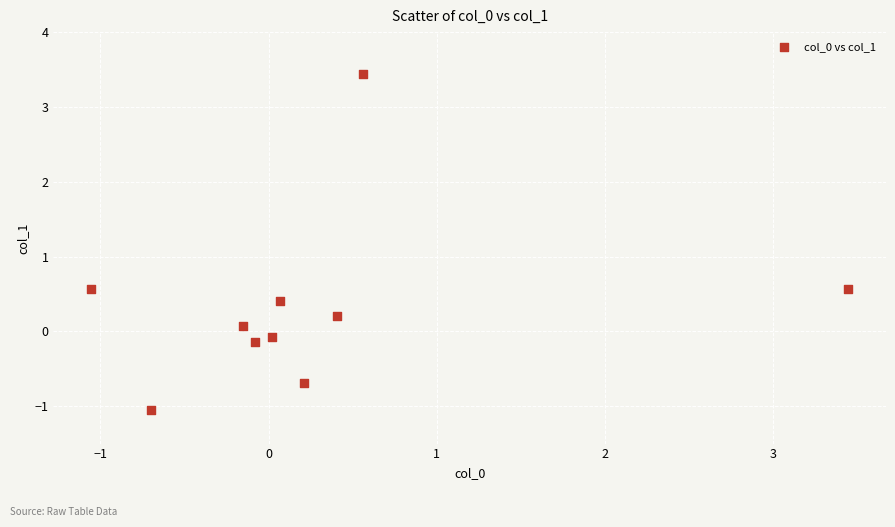

What is the range of Y values (max minus min)?

4.5